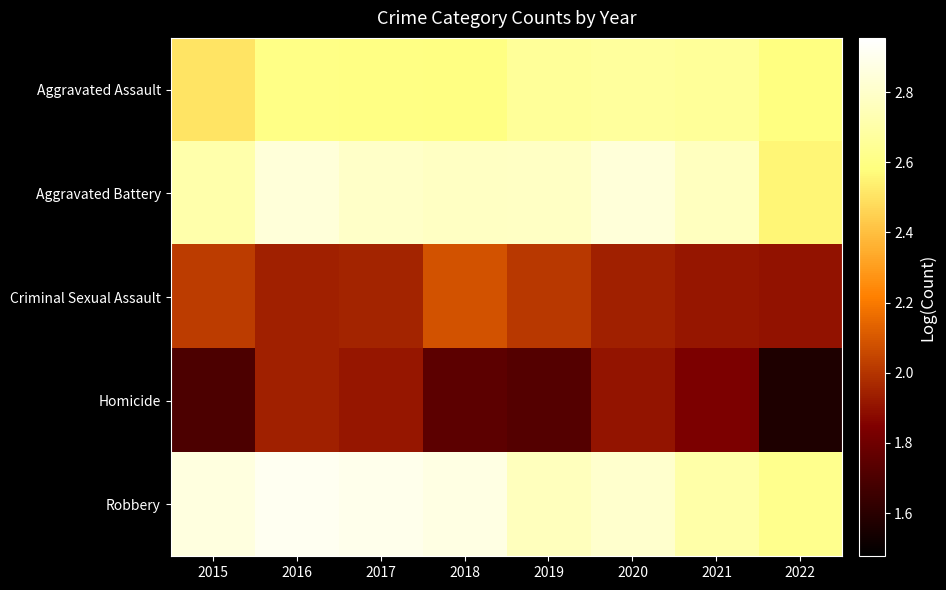

What is the difference between the highest and lowest values at 2022?

1.1